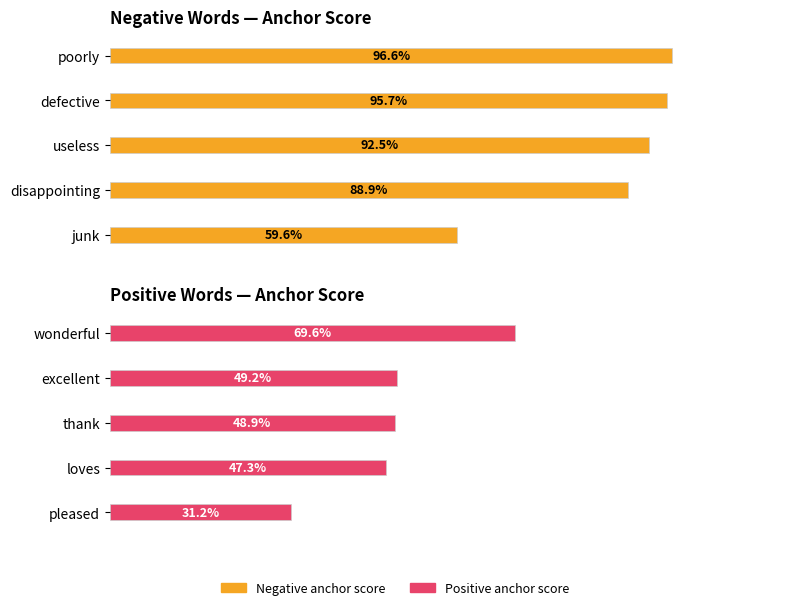

List the series in order of their overall mean, lowest first.

Positive anchor score, Negative anchor score